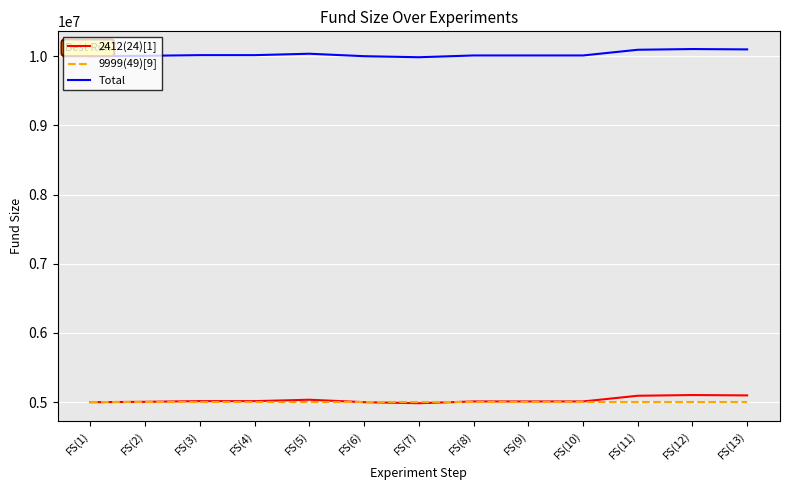

The value of 9999(49)[9] at FS(5) is 5000000.0. True or false?

True